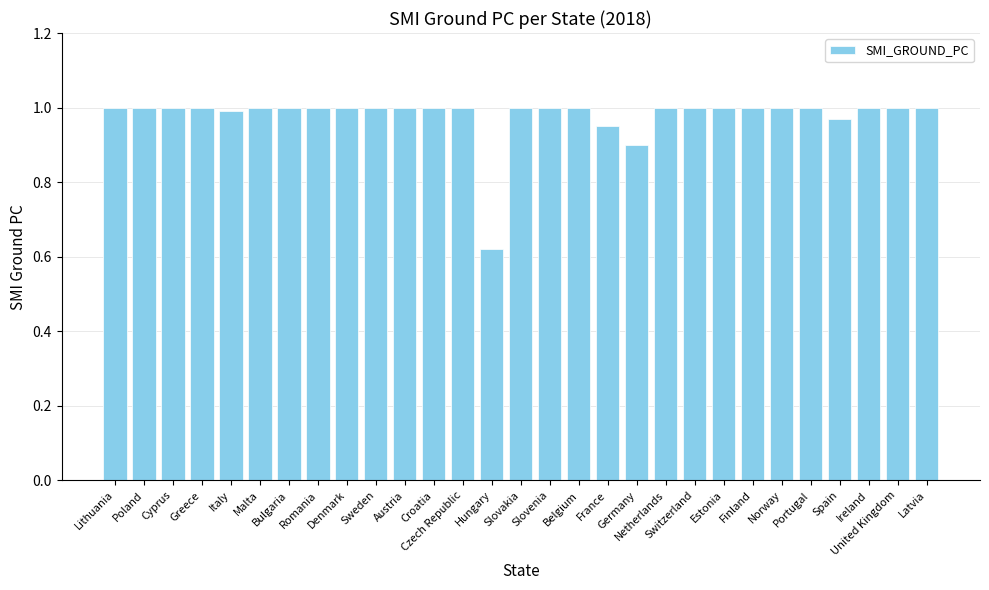

What is the sum of all values?

28.4